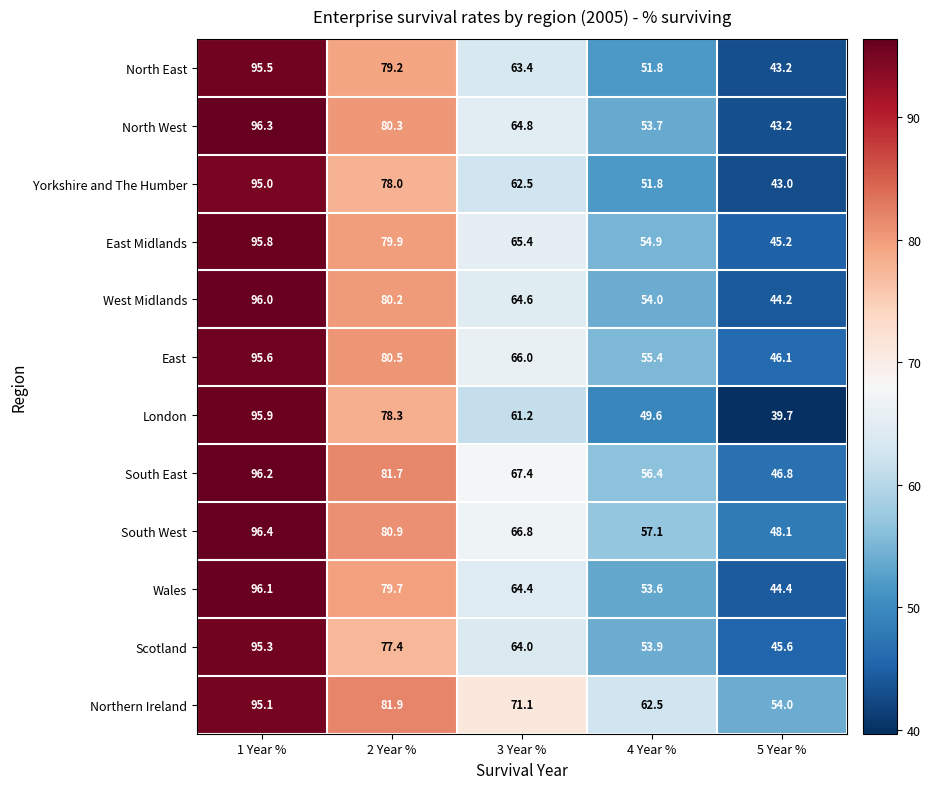

The North West series shows 53.7 at 4 Year %. True or false?

True